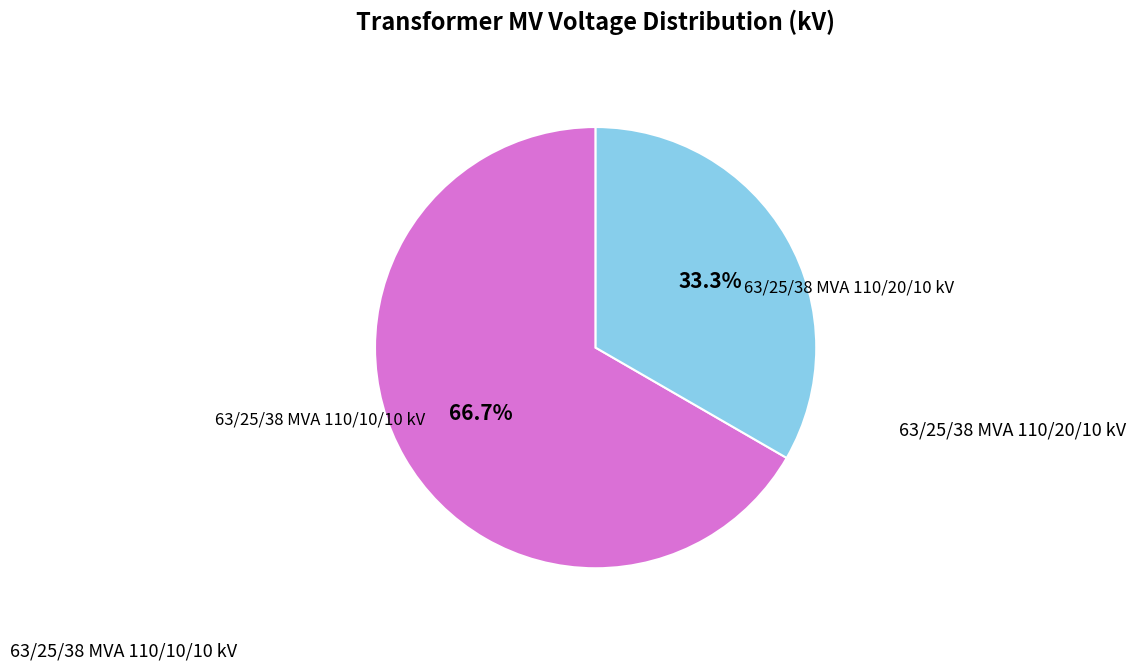

Is there a majority slice in this chart?

Yes